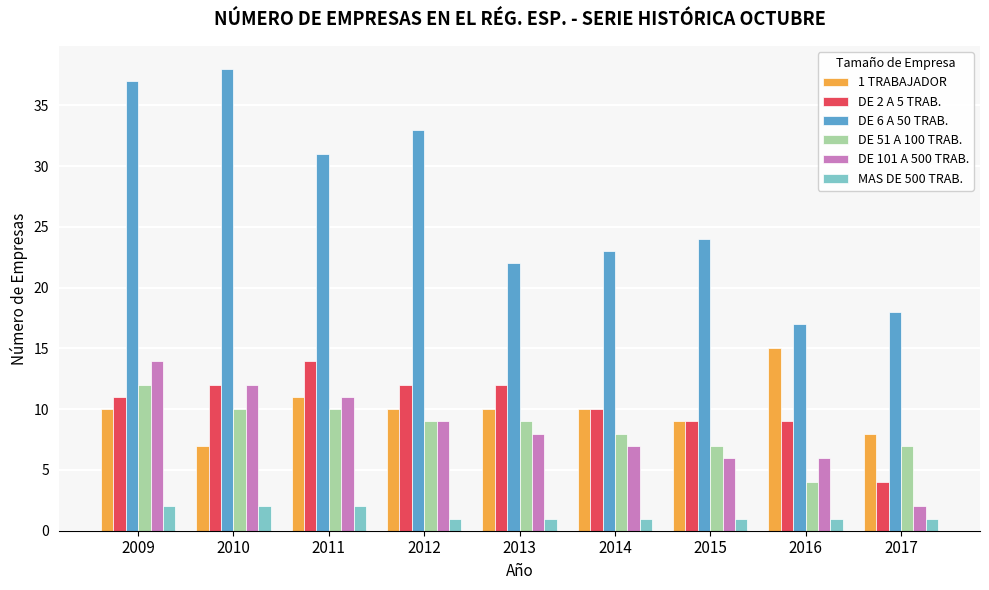

Reading left to right, extract all data points from this chart.

1 TRABAJADOR: 10	7	11	10	10	10	9	15	8
DE 2 A 5 TRAB.: 11	12	14	12	12	10	9	9	4
DE 6 A 50 TRAB.: 37	38	31	33	22	23	24	17	18
DE 51 A 100 TRAB.: 12	10	10	9	9	8	7	4	7
DE 101 A 500 TRAB.: 14	12	11	9	8	7	6	6	2
MAS DE 500 TRAB.: 2	2	2	1	1	1	1	1	1